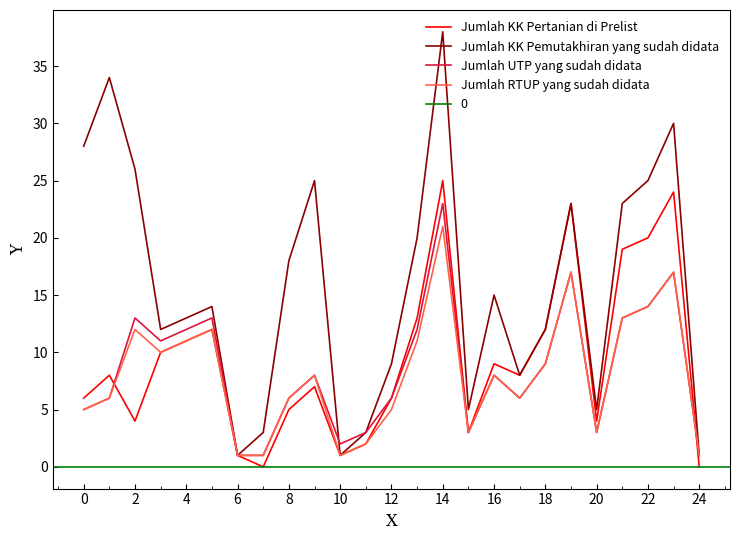

What is the maximum value for Jumlah UTP yang sudah didata?

23